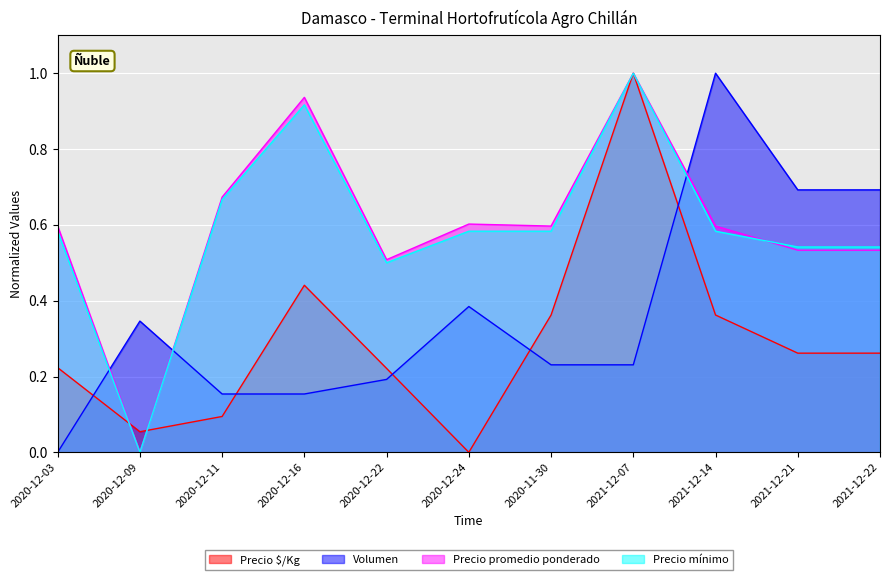

The value of Volumen at 2021-12-07 is 0.2. True or false?

True